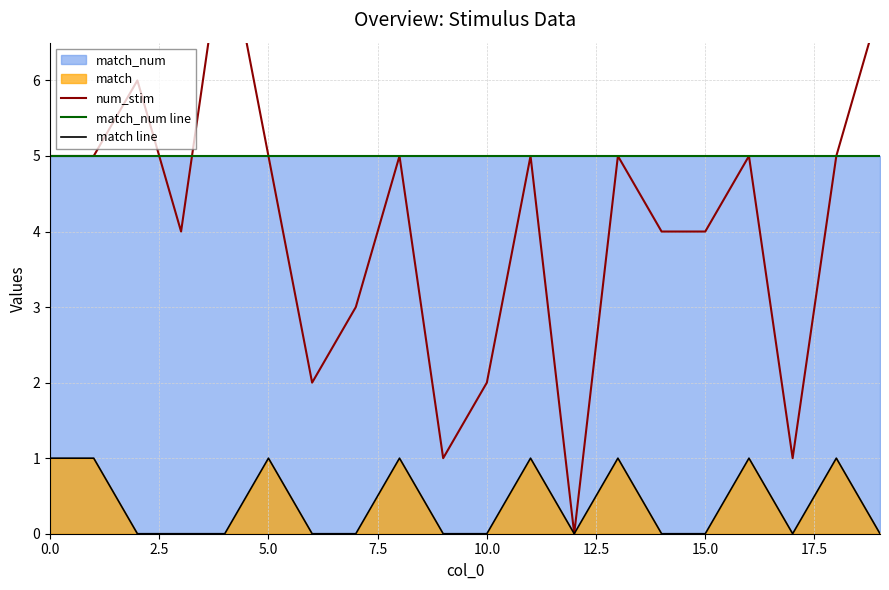

True or false: match_num line and match line cross at least once.

False